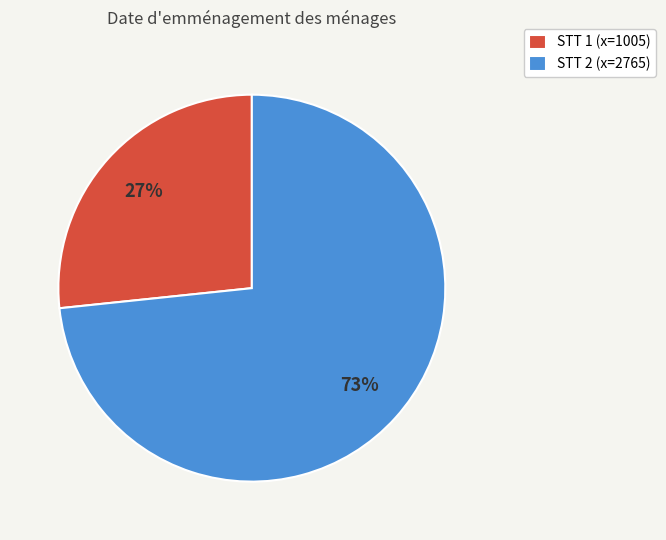

Which slice is the largest?

STT 2 (x=2765)